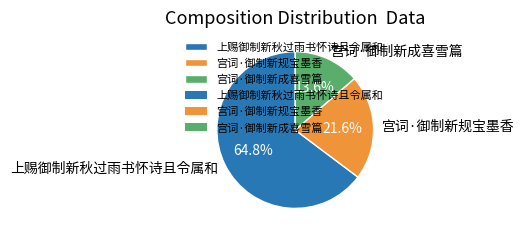

How many segments does this pie chart have?

3